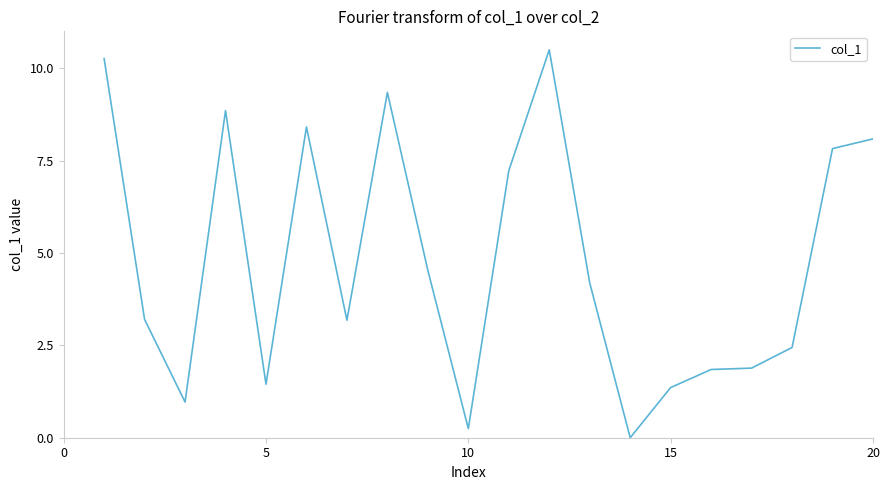

How many lines are shown in the chart?

1